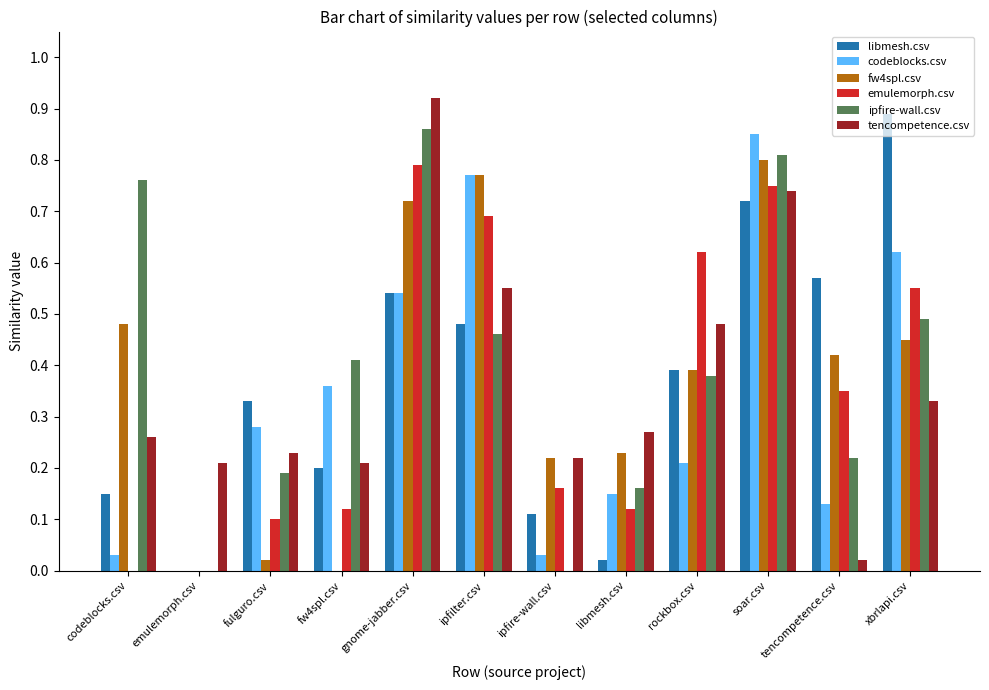

Which category has the highest value across all series?

gnome-jabber.csv